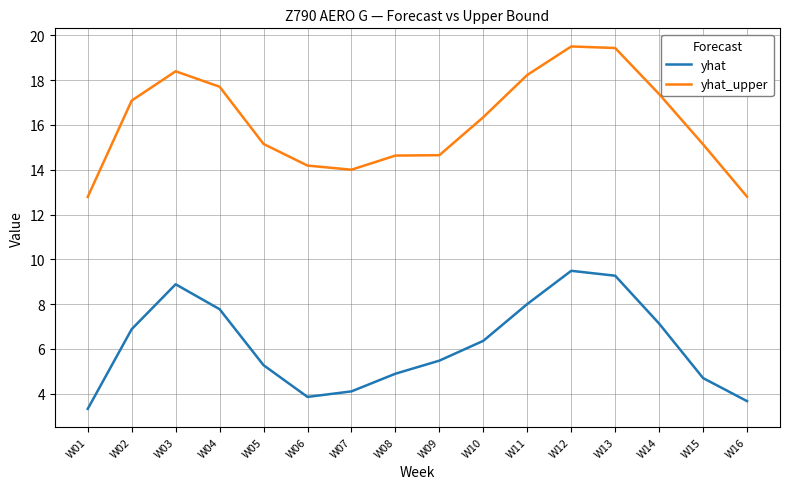

Does the chart display data point markers on the line(s)?

No